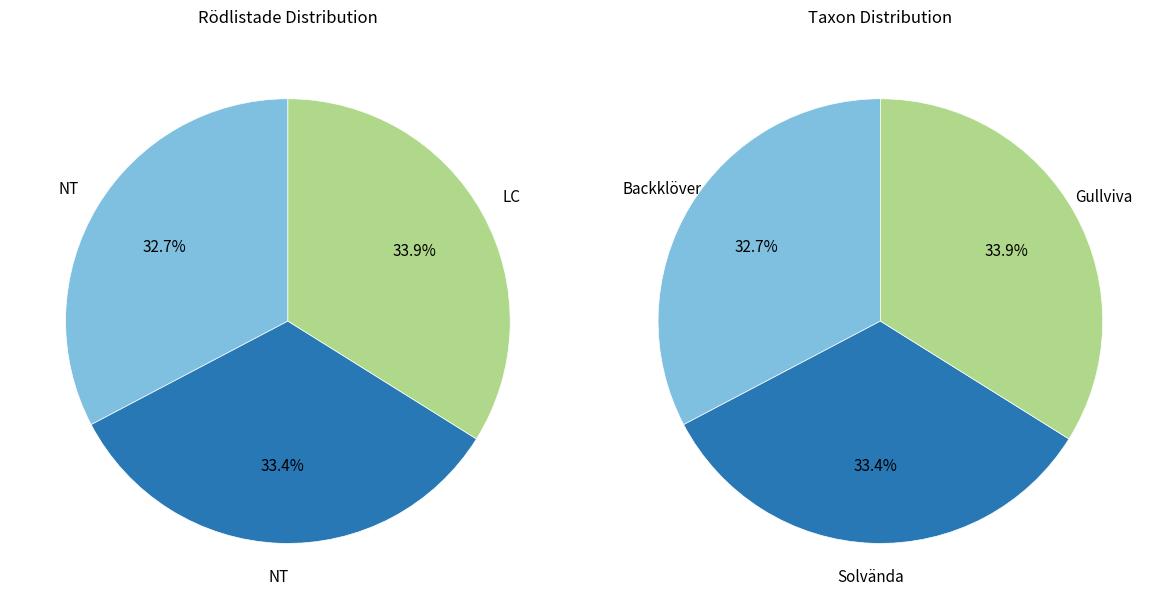

To the nearest percent, what portion does Backklöver (72870849) represent?

33%